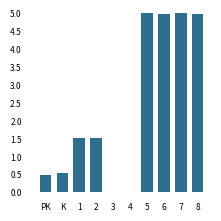

What is the maximum value shown in the chart?

5.0